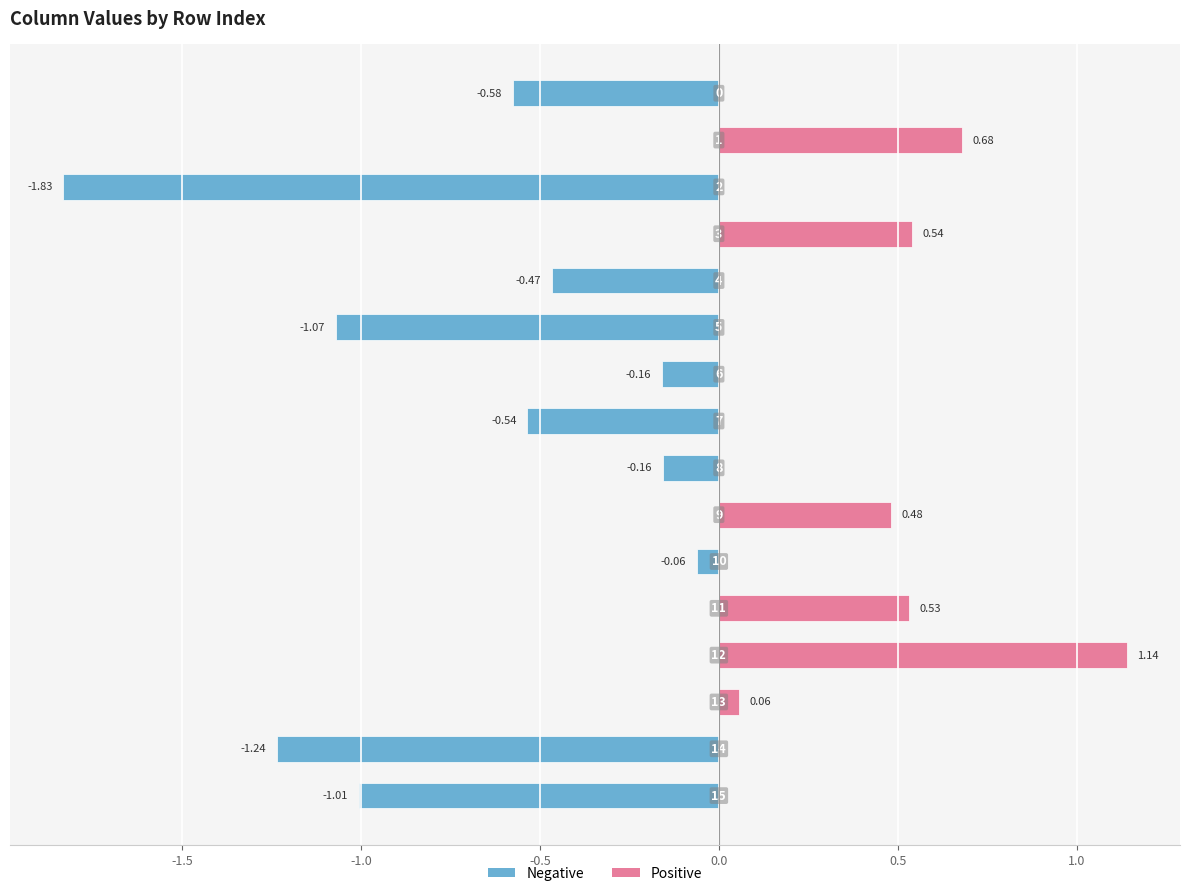

What is the difference between the maximum and minimum values?

3.0